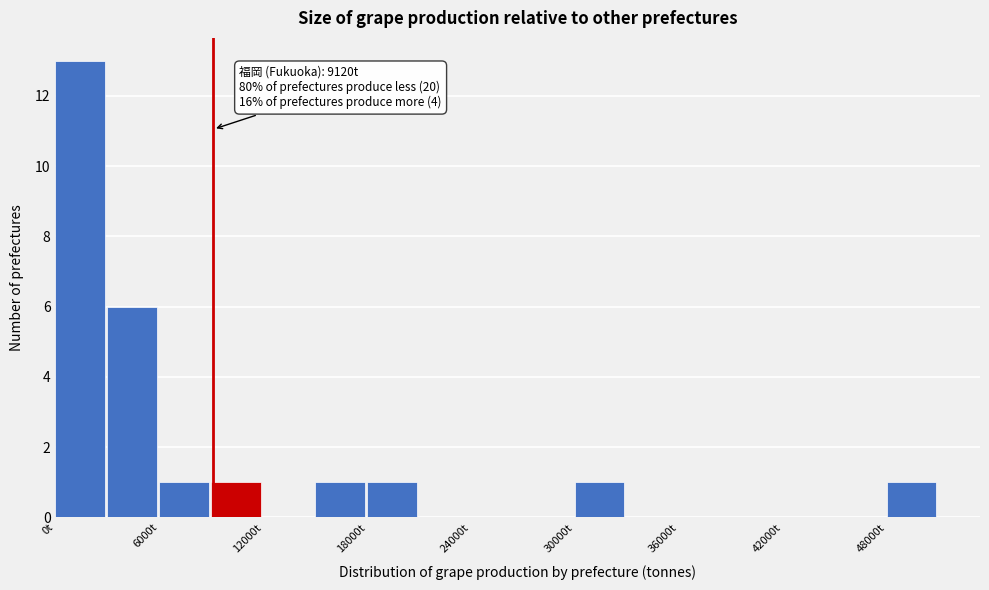

Read against the x-axis, roughly where is the centre of the tallest bar?

1000